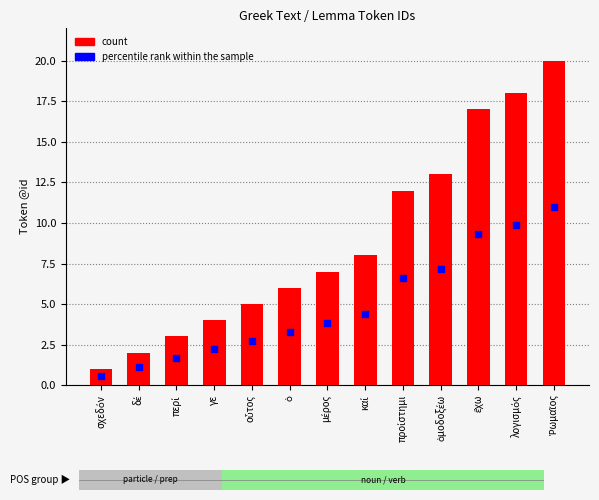

At how many categories does at least one series exceed 4?

9